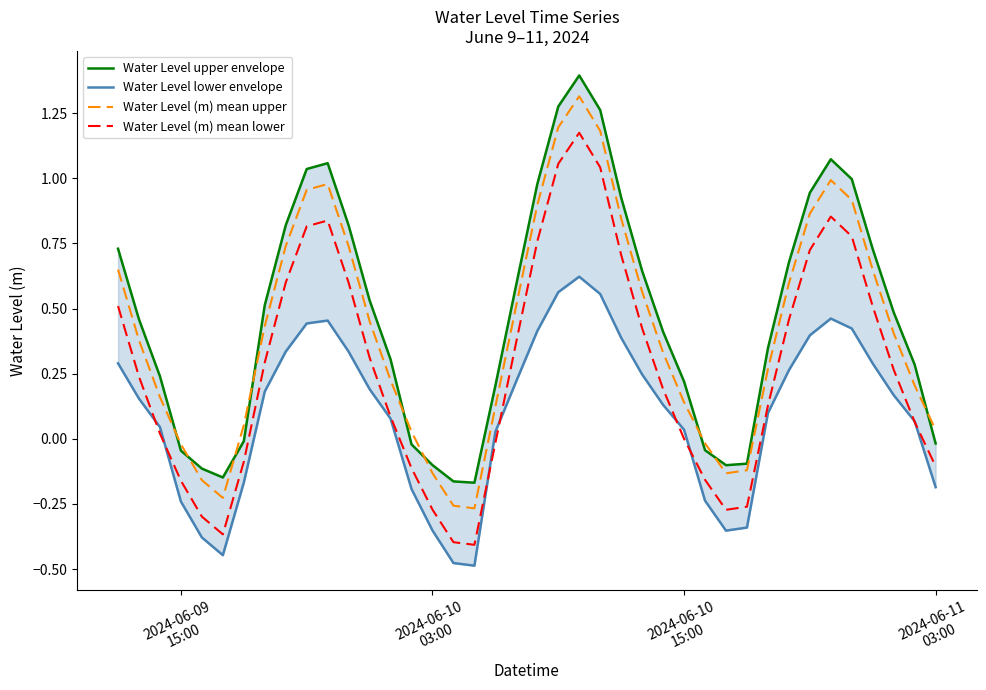

True or false: Water Level (m) mean upper and Water Level (m) mean lower intersect in this chart.

False